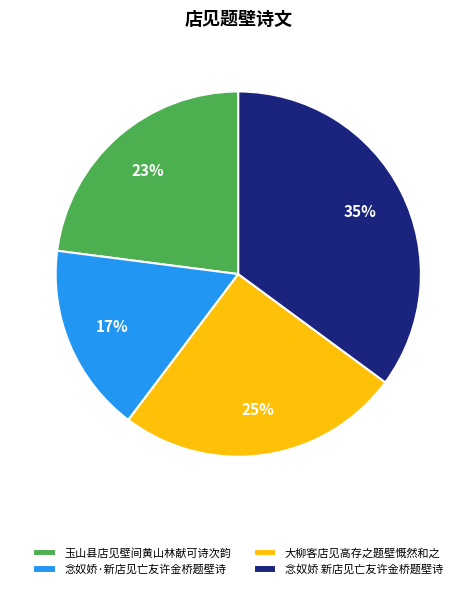

True or false: 念奴娇·新店见亡友许金桥题壁诗 accounts for 12% of the total.

False